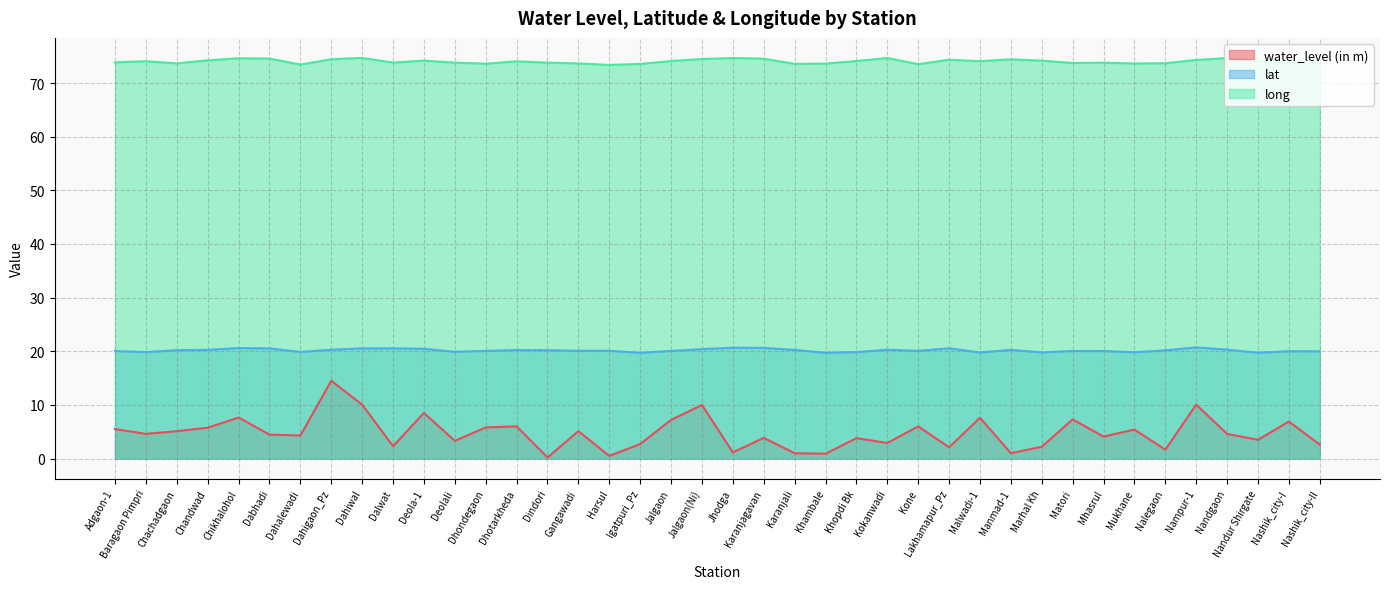

How many values in the lat series exceed 20?

29